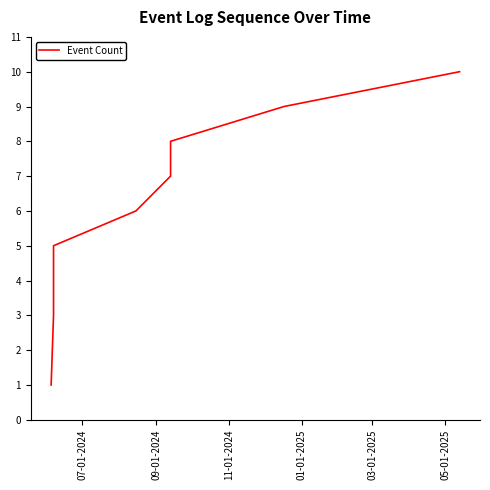

How many lines are shown in the chart?

1